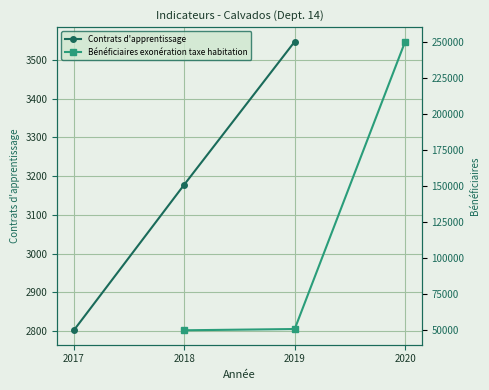

Rank the series by their maximum value, from lowest to highest.

Contrats d'apprentissage, Bénéficiaires exonération taxe habitation